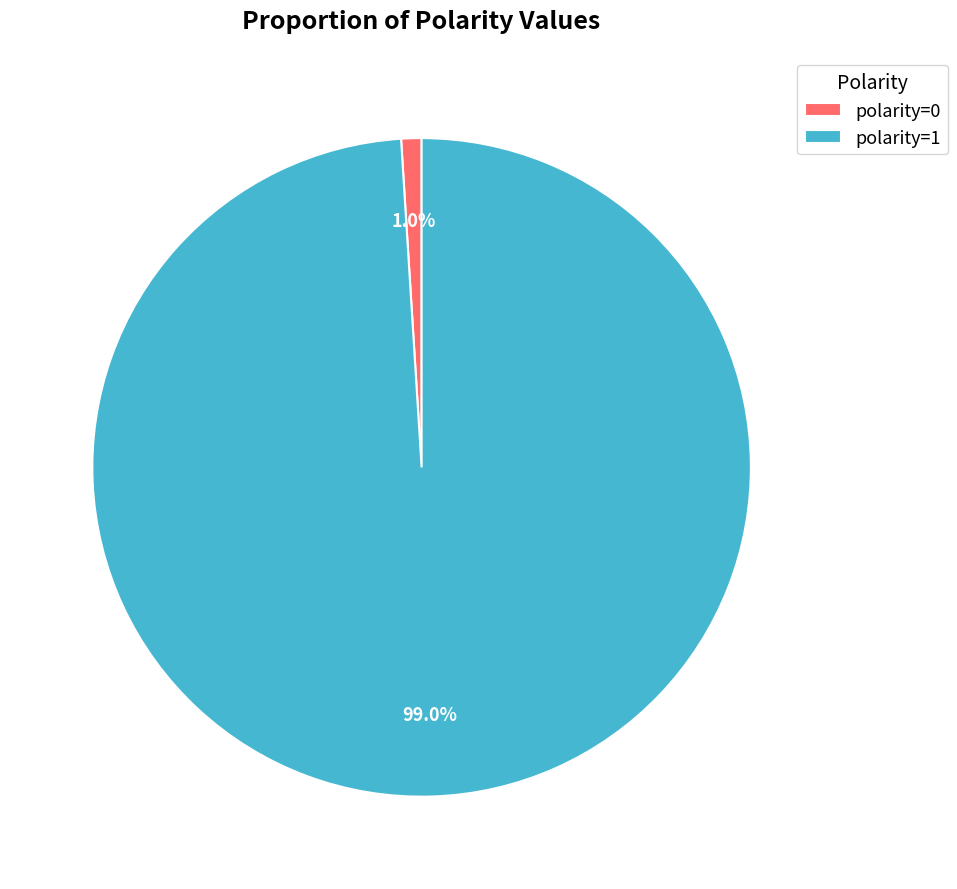

Which category accounts for the majority?

polarity=1